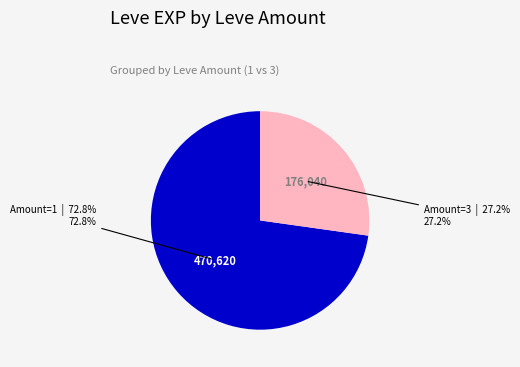

Combined, what portion of the pie is Amount=1 and Amount=3?

100.0%